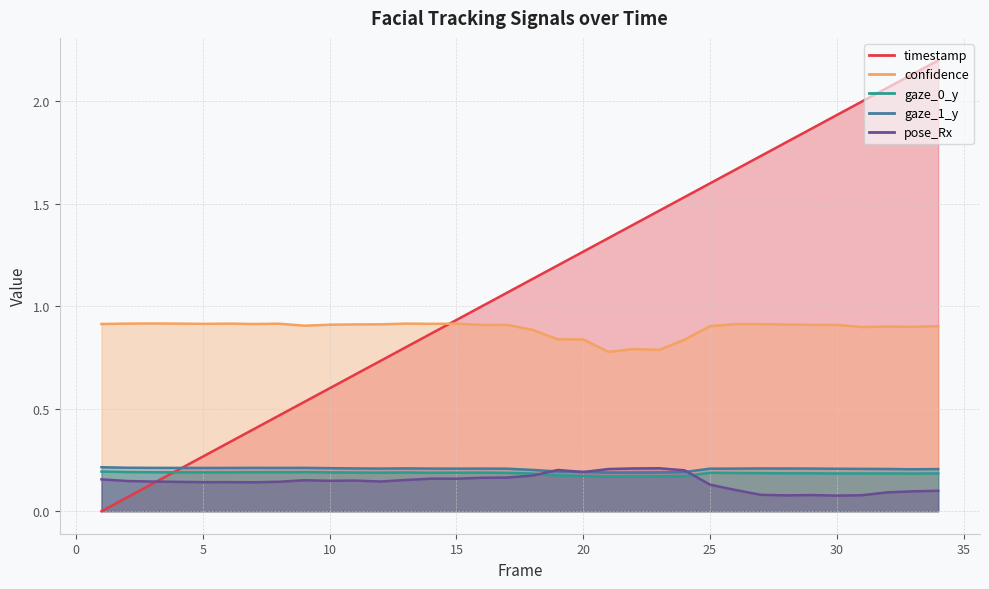

The confidence series shows 0.6 at 20. True or false?

False